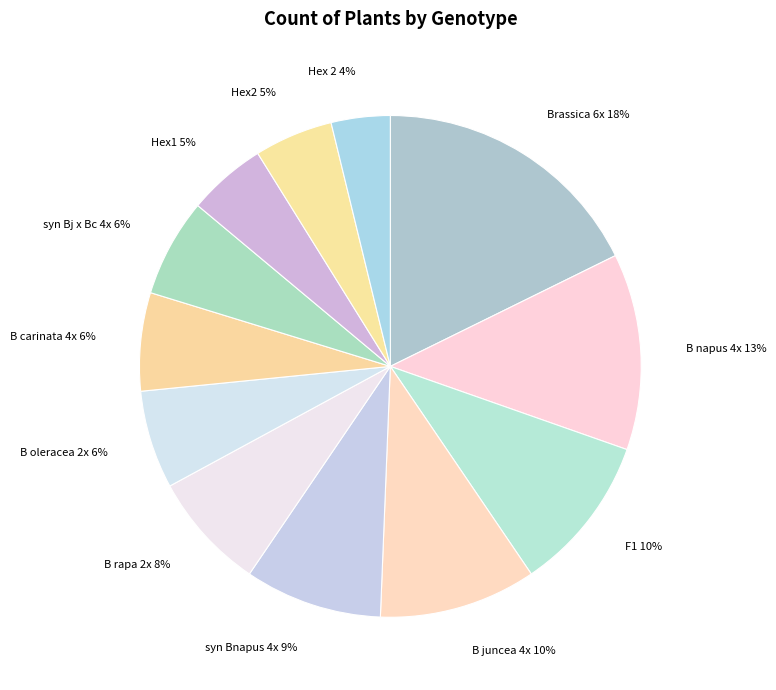

Which slice is the smallest?

Hex 2